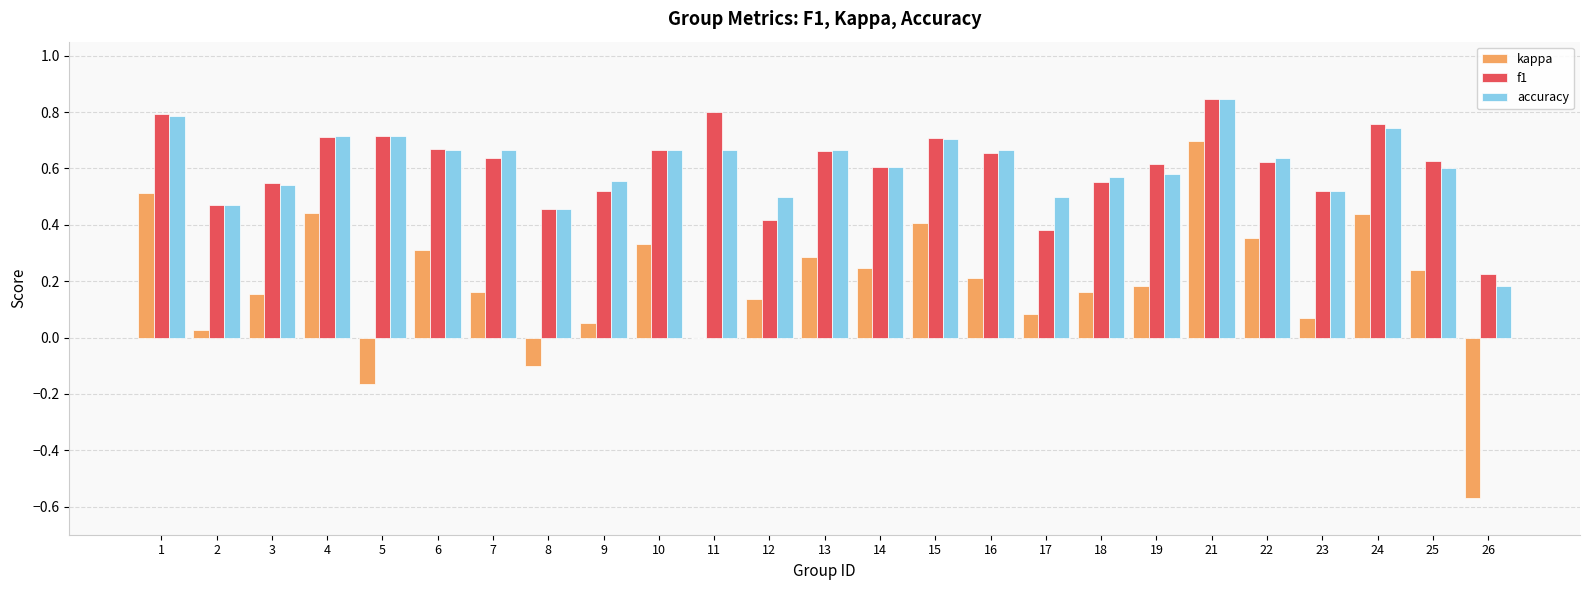

At which category does the chart reach its peak across all series?

21